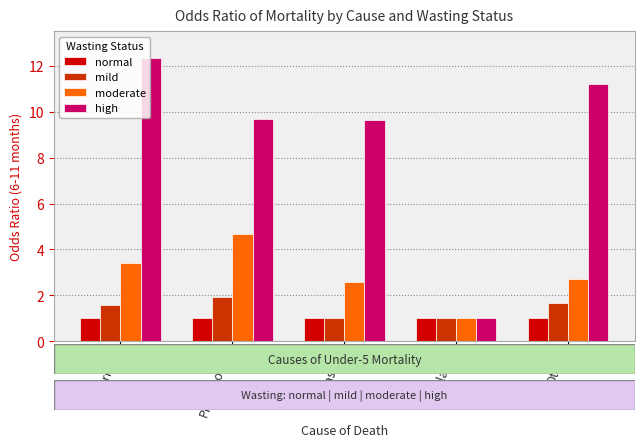

Rank the series by their maximum value, from highest to lowest.

high, moderate, mild, normal